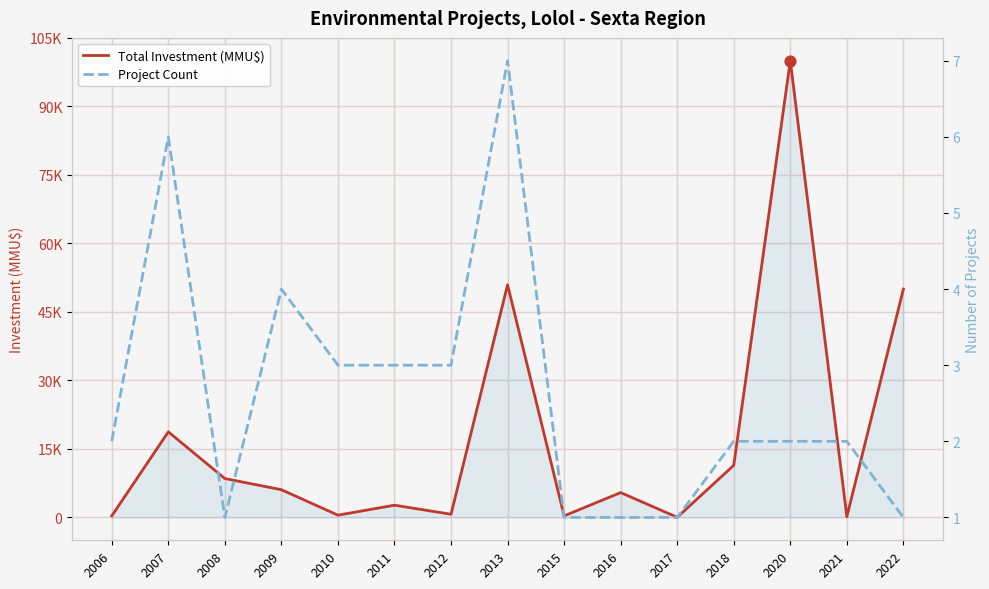

What is the total value across all series at 2016?

5446